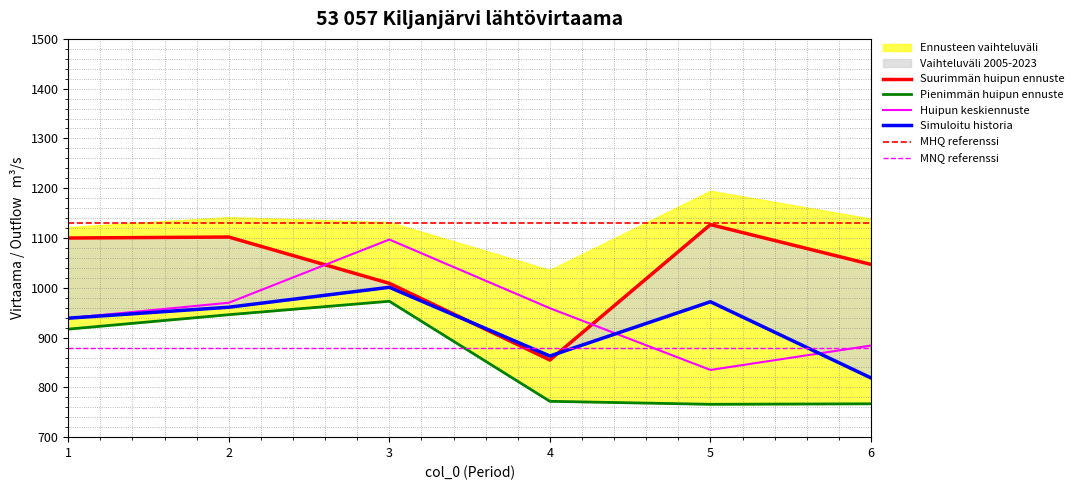

The value of Huipun keskiennuste at 4 is 1590. True or false?

False